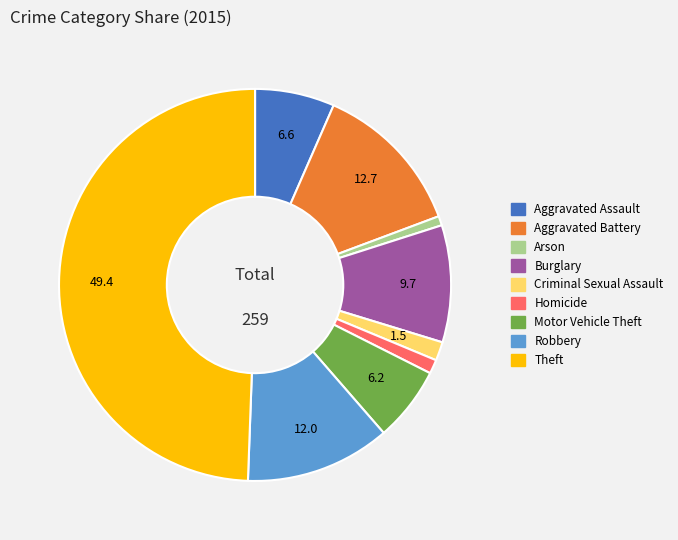

Count the number of slices in the pie.

9